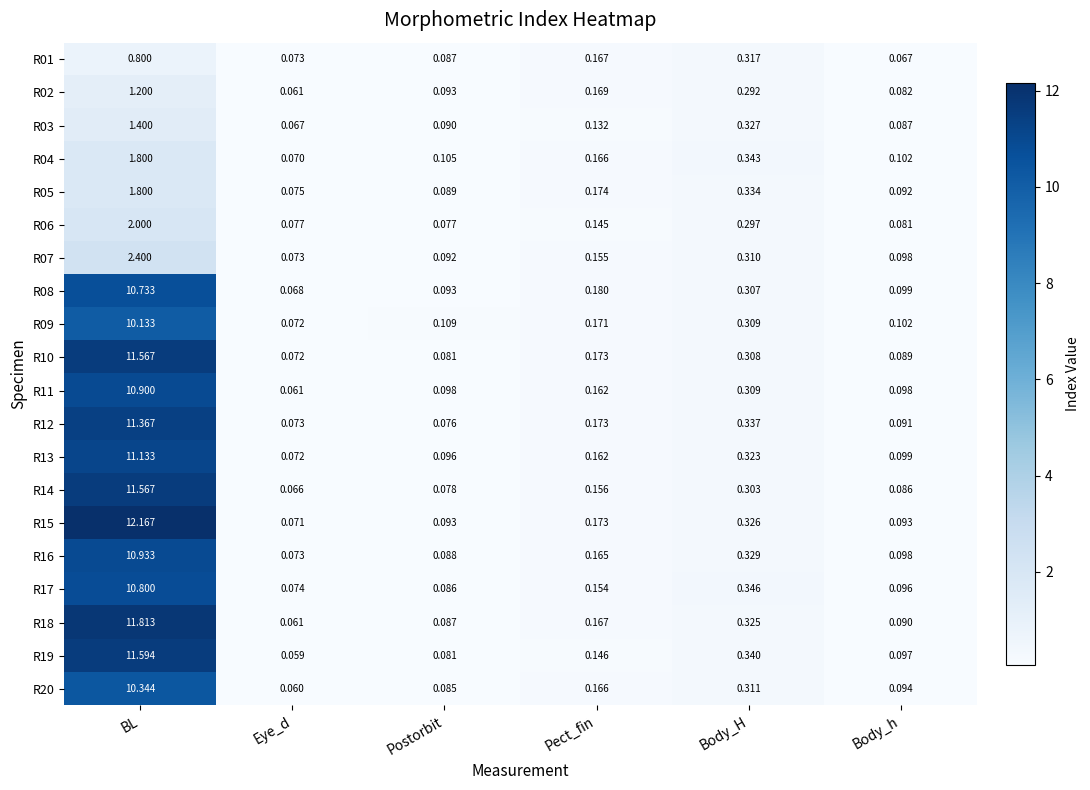

Which label corresponds to the largest value in the chart?

BL